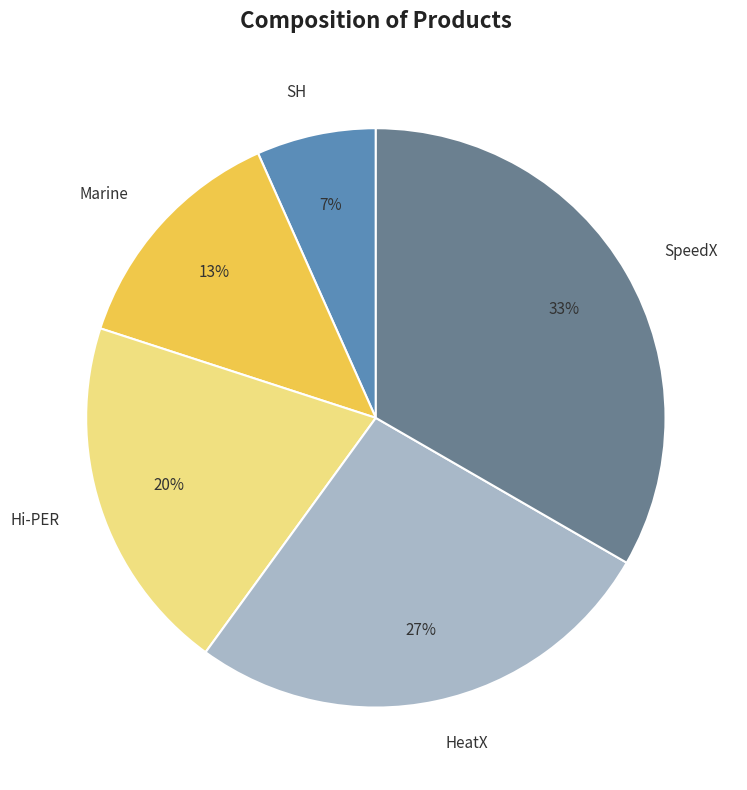

To the nearest percent, what is the difference between the Hi-PER and SpeedX slice percentages?

13%